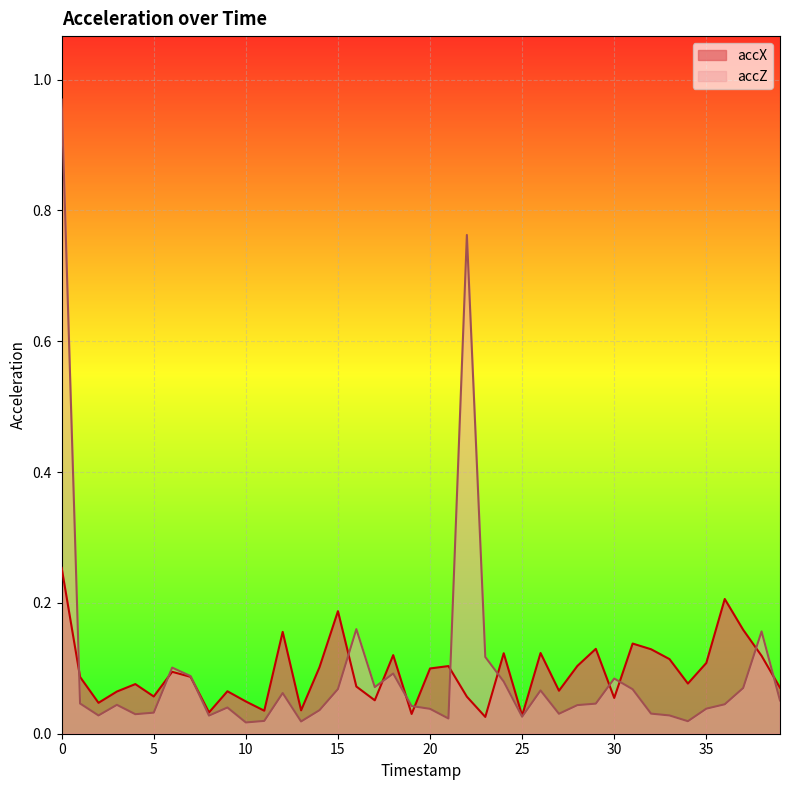

Where is the first local maximum for accZ?

3